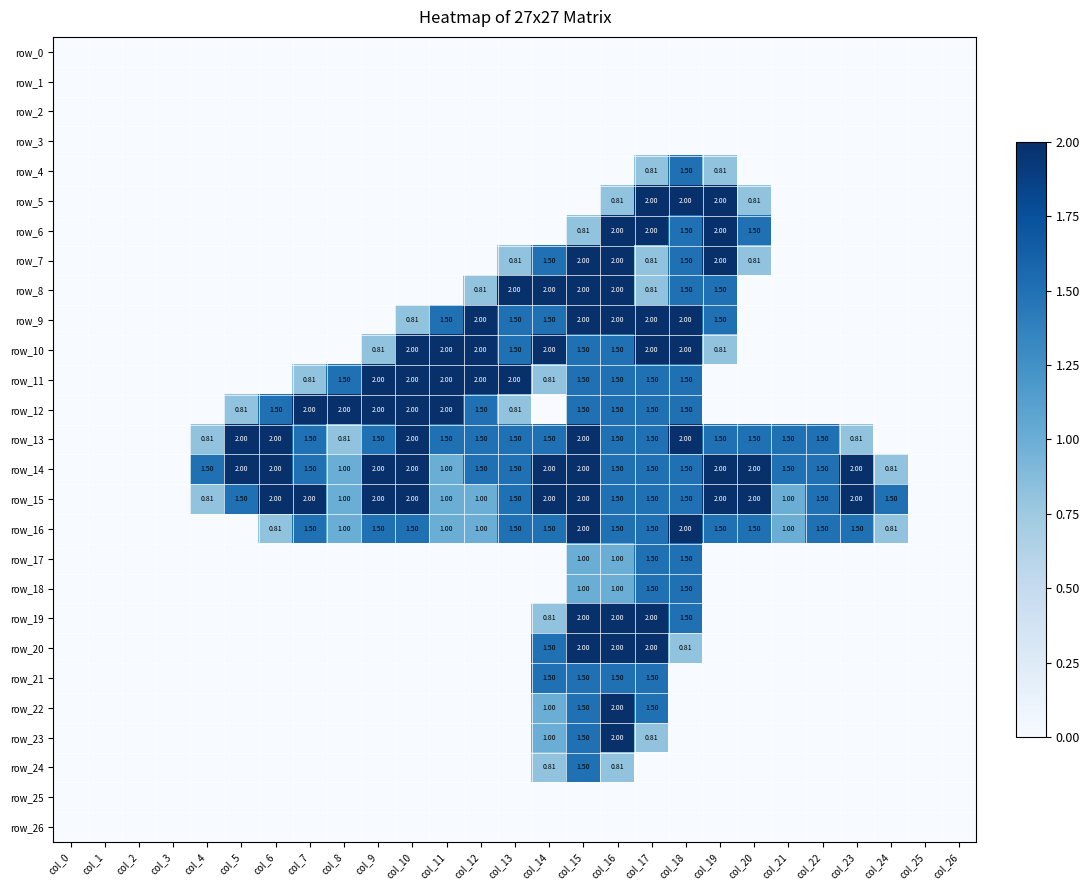

What is the sum of all row_20 values?

8.3